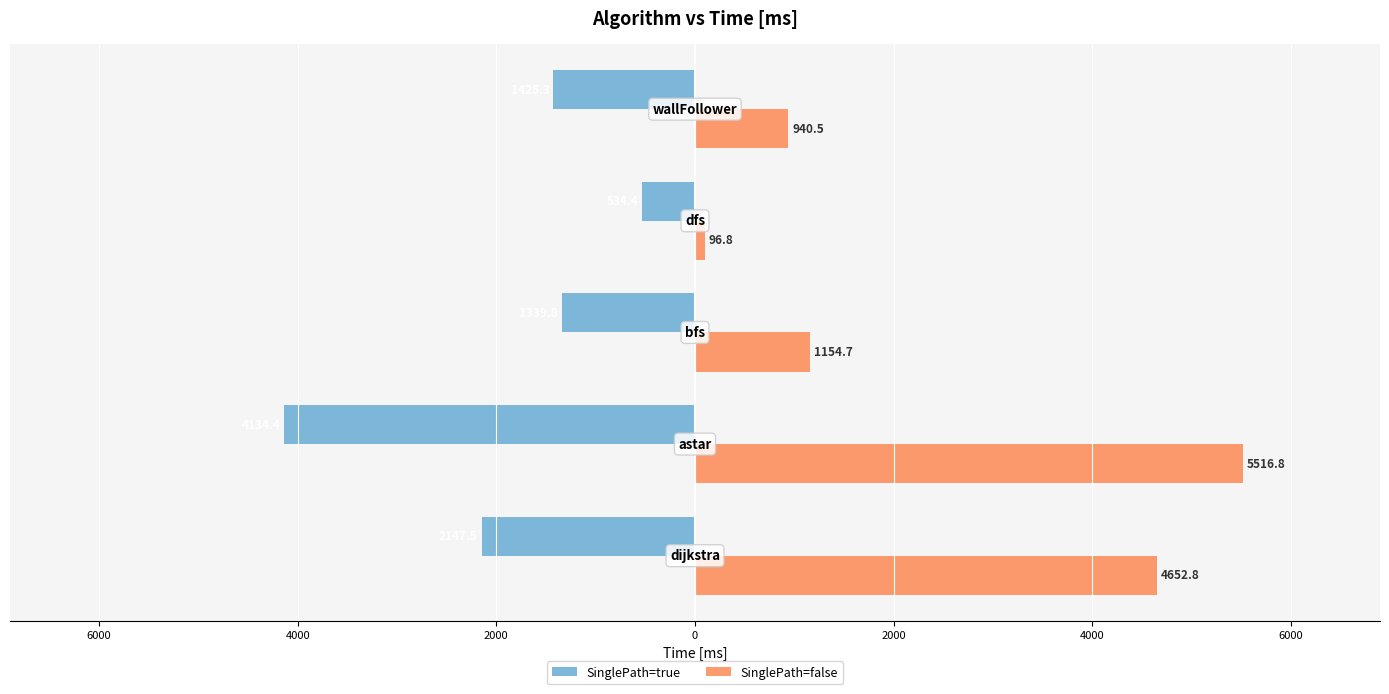

What are all the series names shown in the legend?

SinglePath=true, SinglePath=false